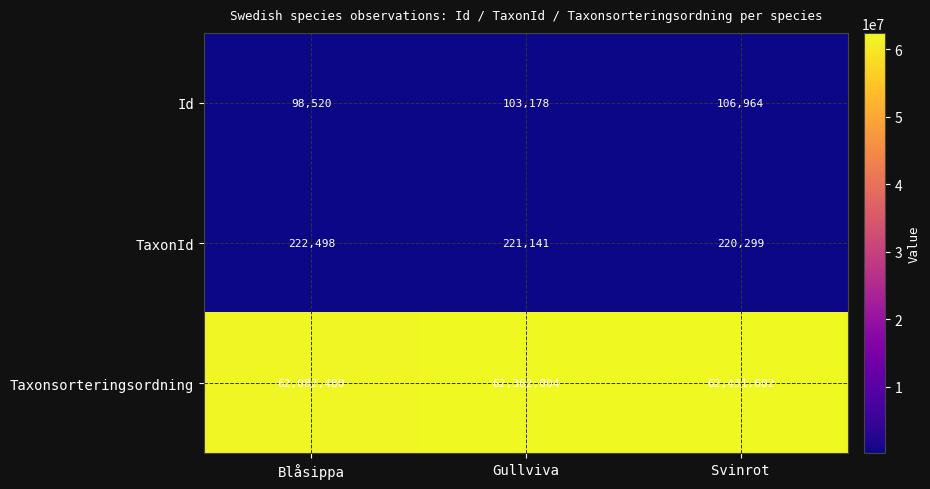

Between Blåsippa and Svinrot, which series saw the biggest shift?

Taxonsorteringsordning